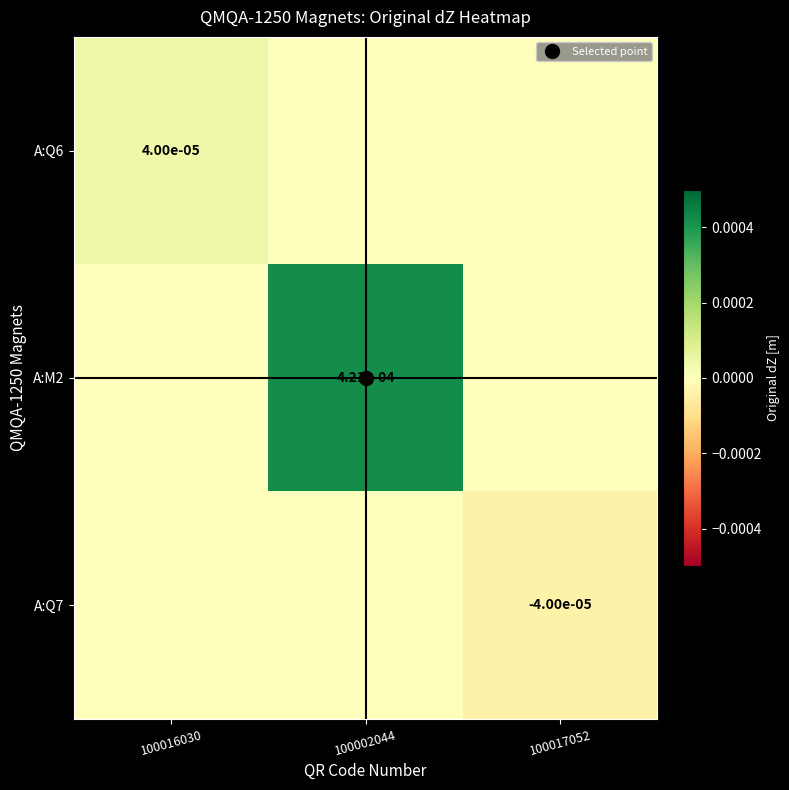

Where is A:Q7 nearest to the value 0?

100016030